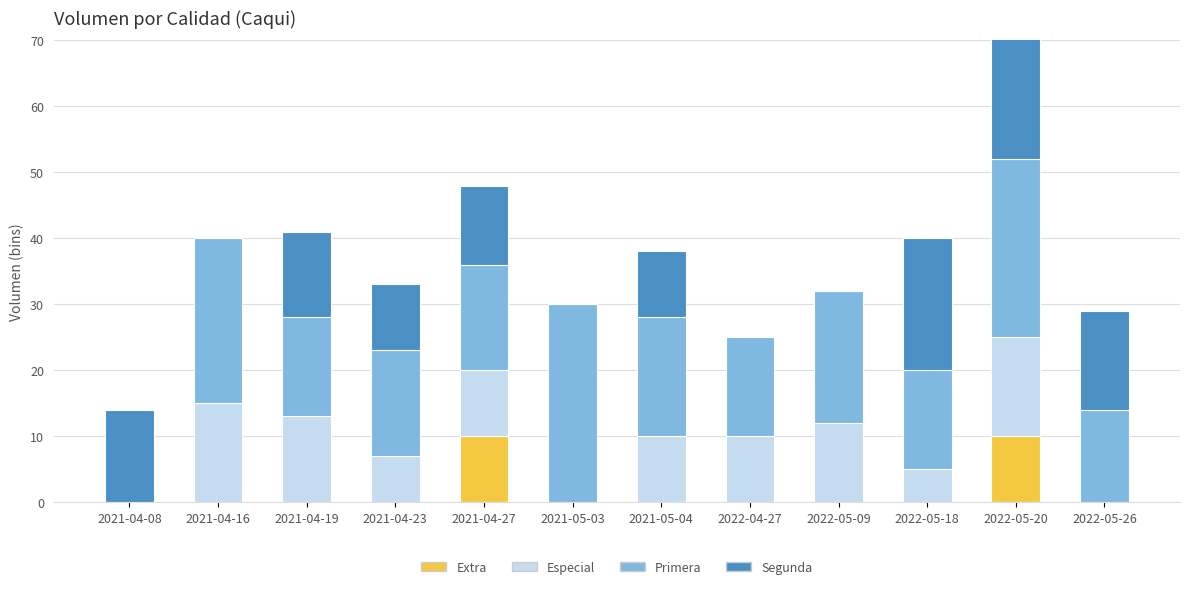

At which label does Segunda reach its peak?

2022-05-20